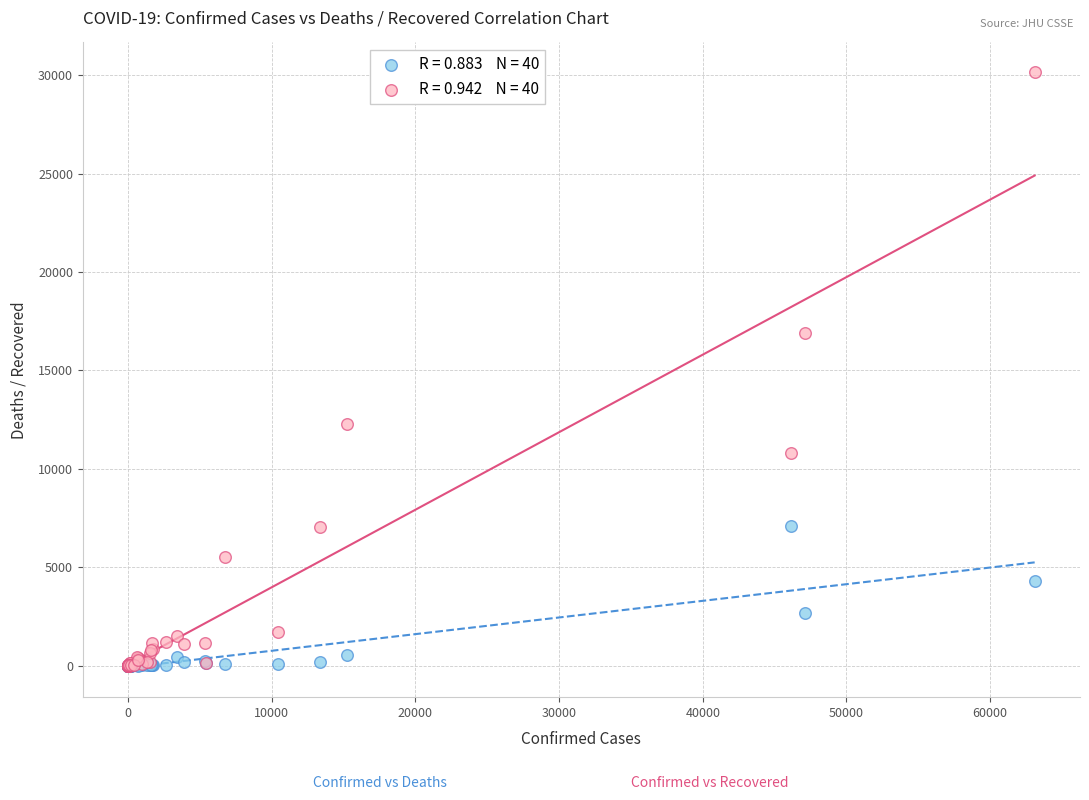

Across all series, what Y value is closest to 15076?

16883